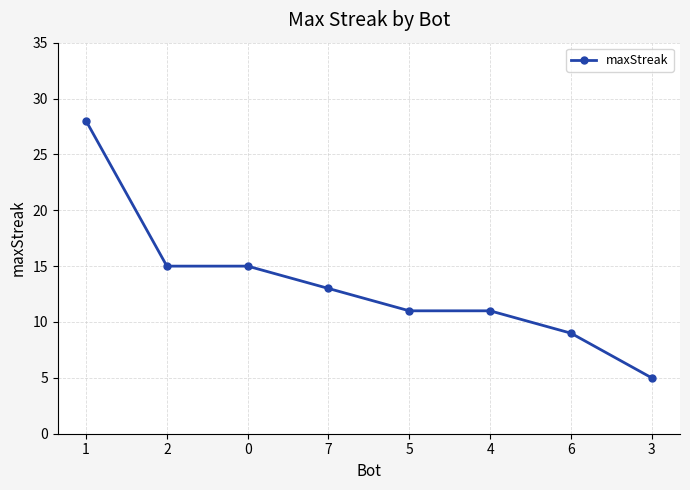

What is the smallest value displayed?

5